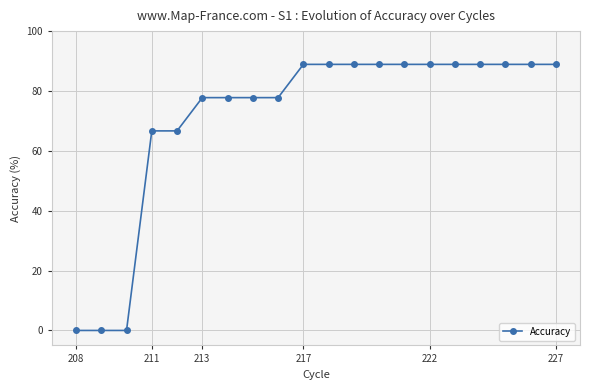

How many distinct data groups are displayed?

1